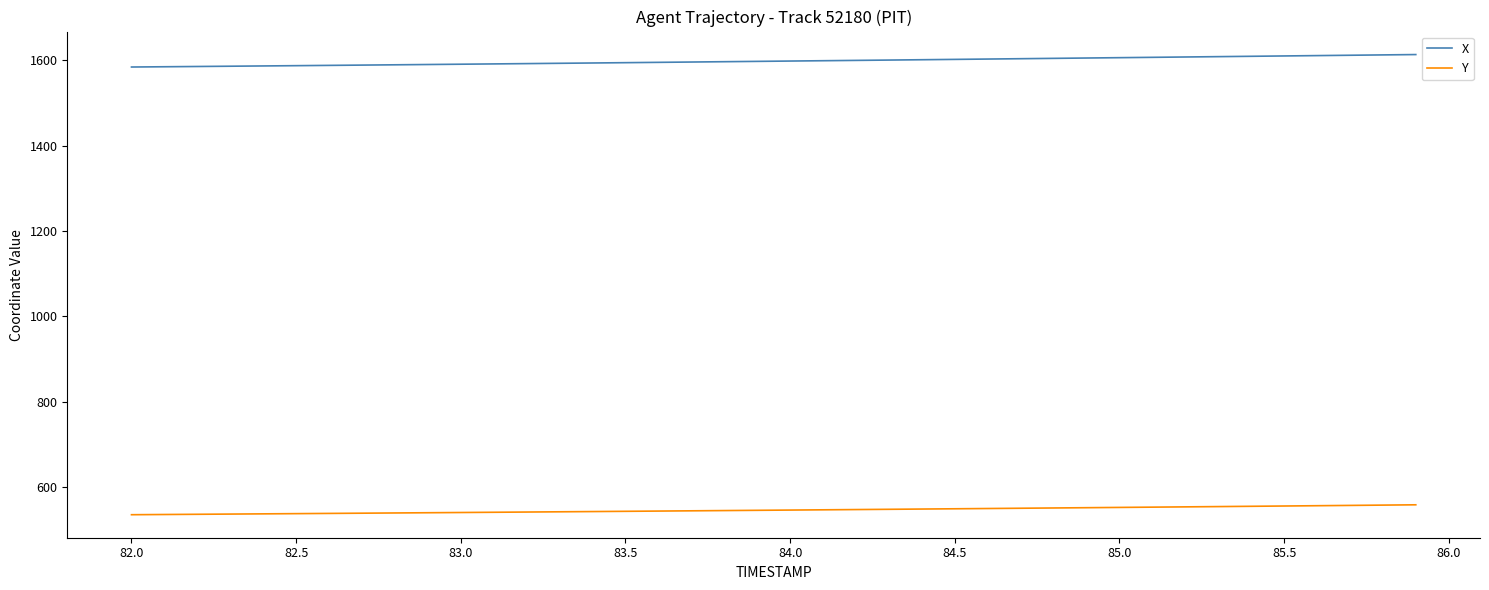

What is the difference between the second highest and second lowest values in the X series?

27.8